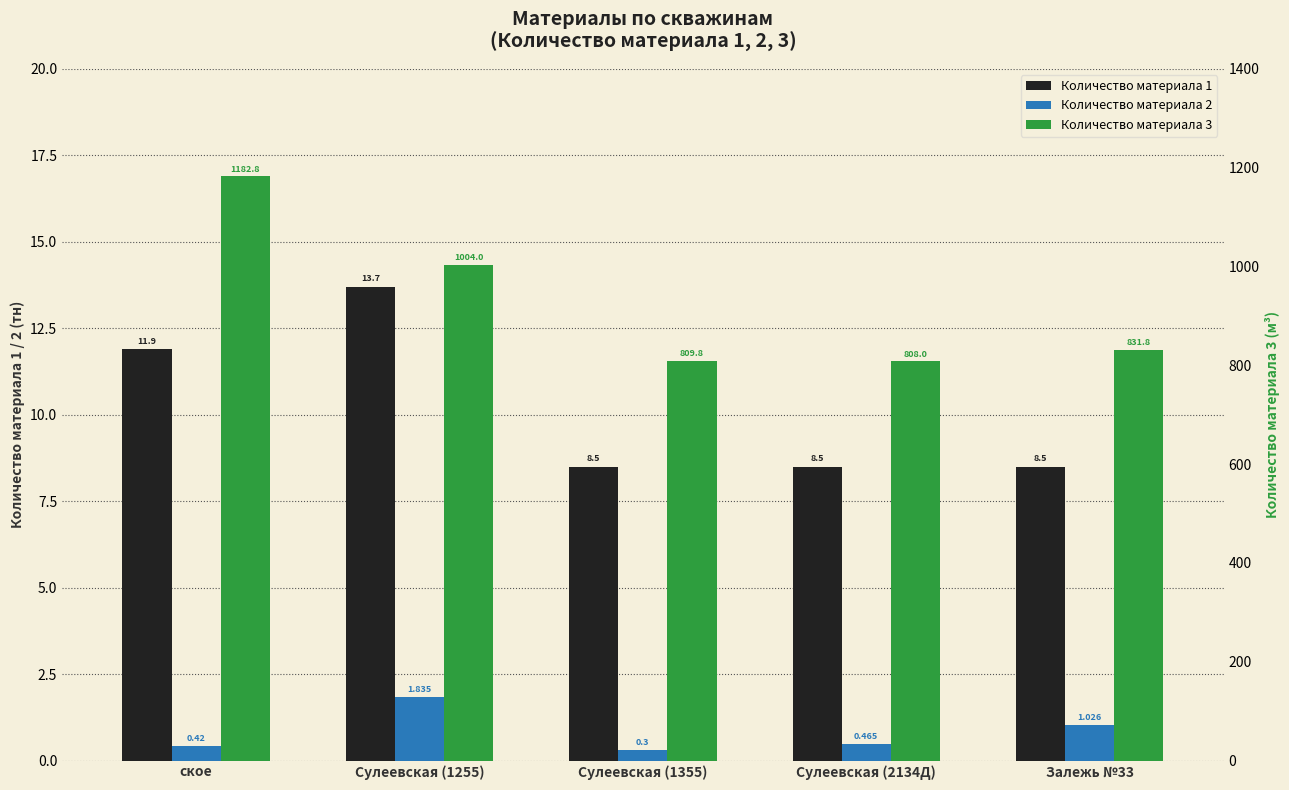

Between ское and Залежь №33, which is larger?

ское